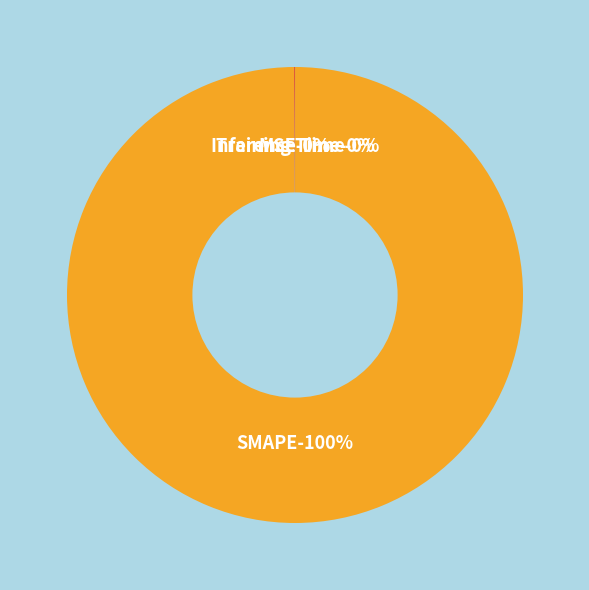

To the nearest percent, what is the combined percentage of SMAPE and Inference Time?

100%